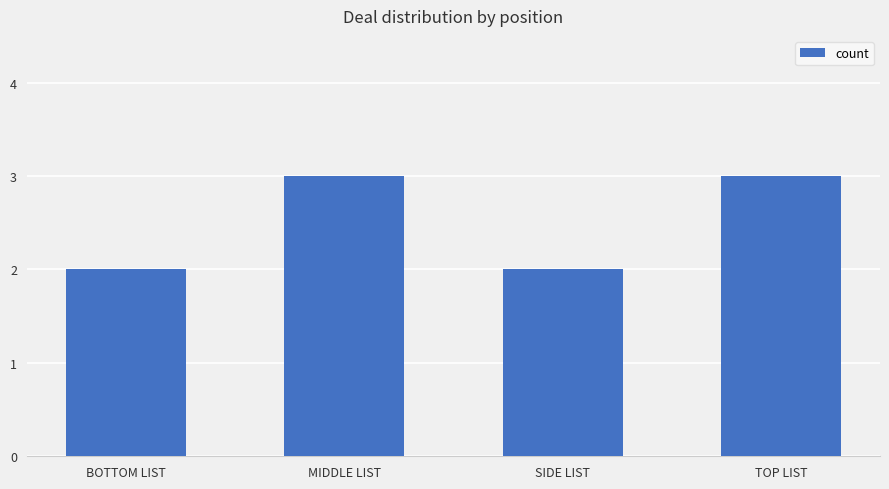

What is the maximum value shown in the chart?

3